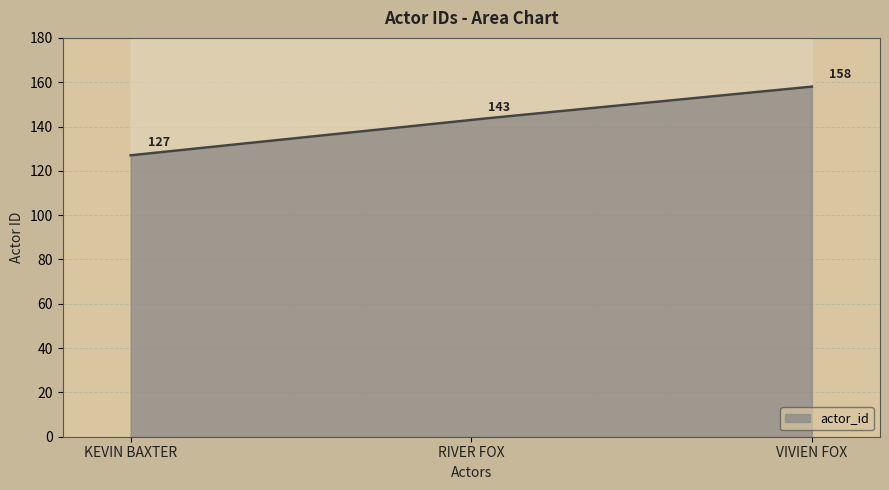

What is the approximate value at RIVER FOX, to the nearest 5?

145